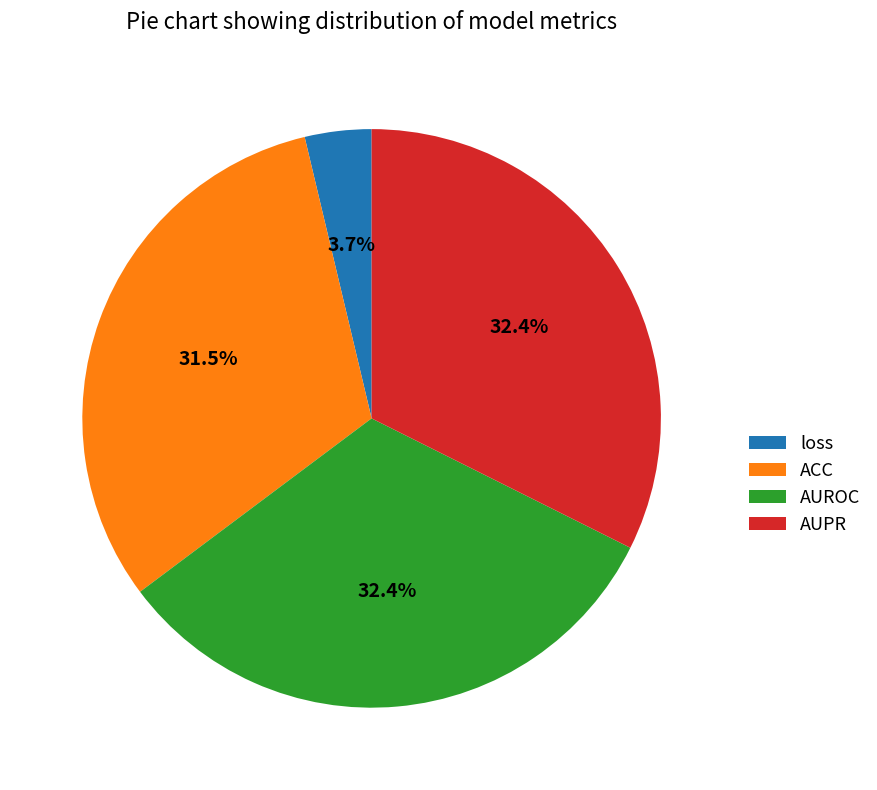

To the nearest percent, what portion does loss represent?

4%